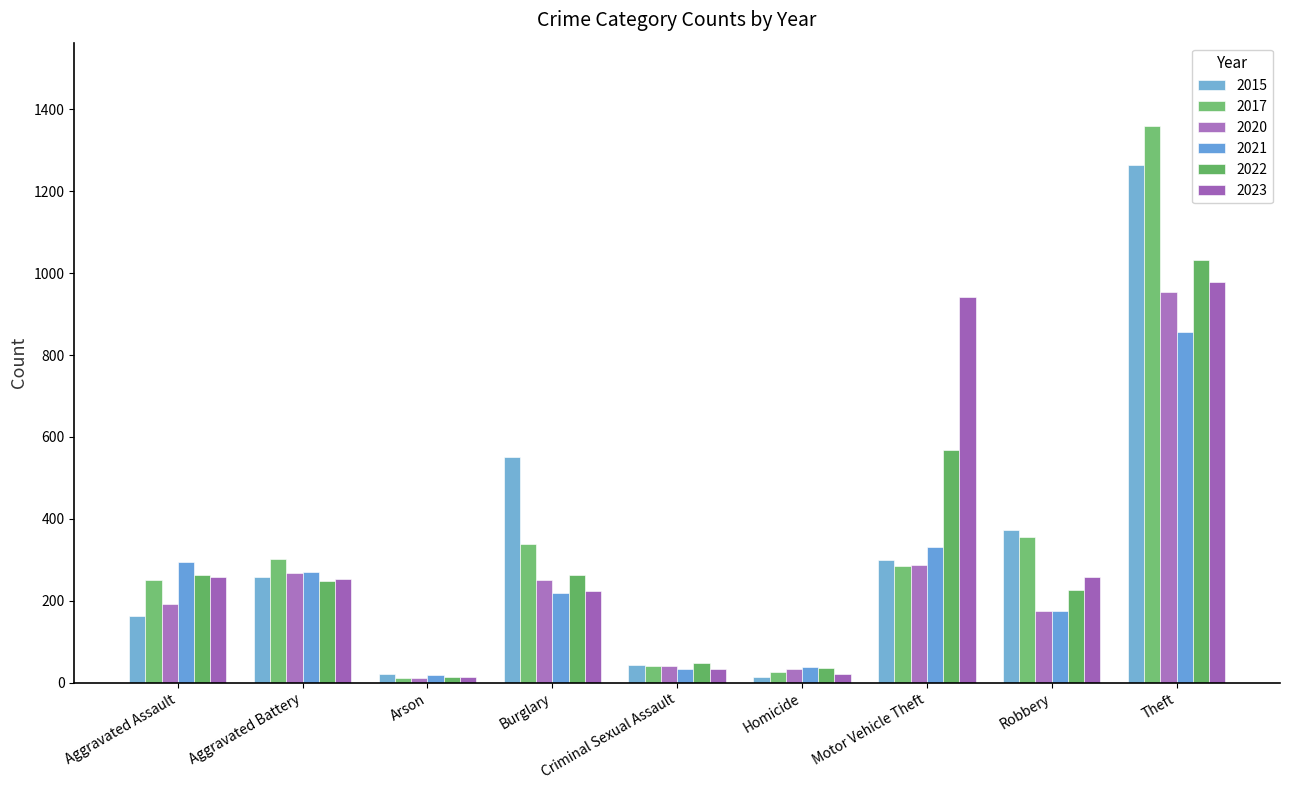

Which series has the largest total across all categories?

2015